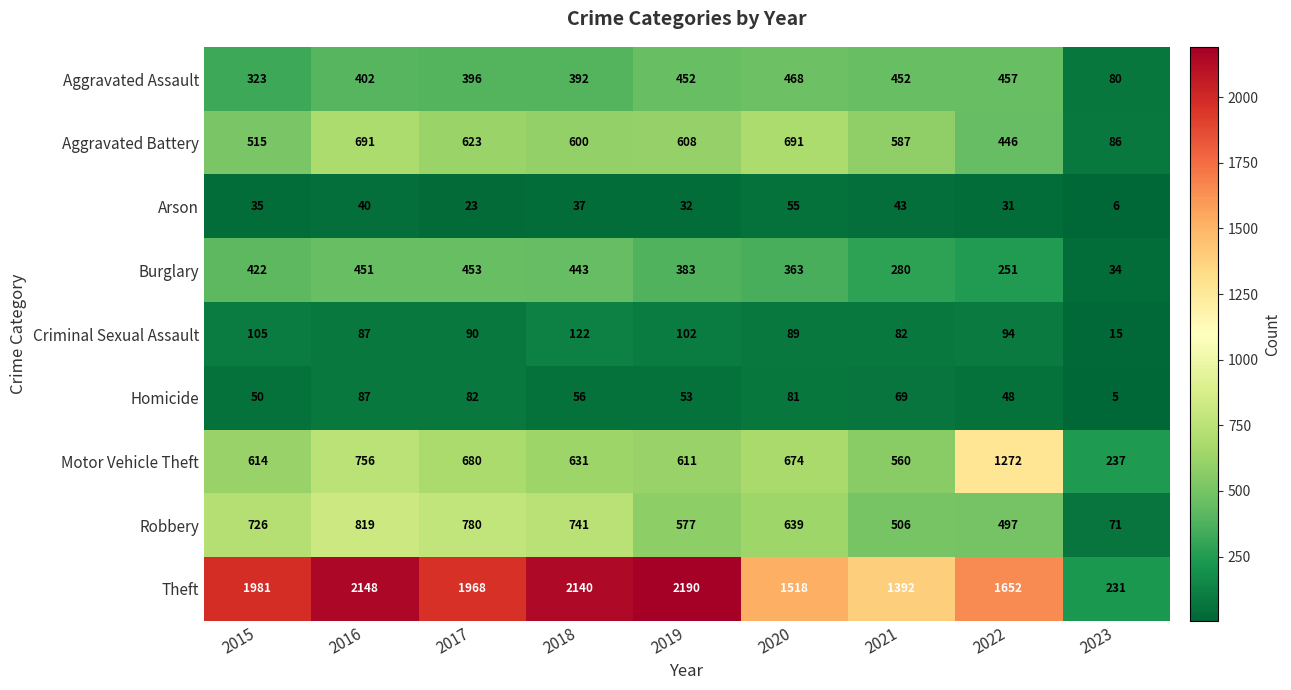

What is the smallest value displayed?

5